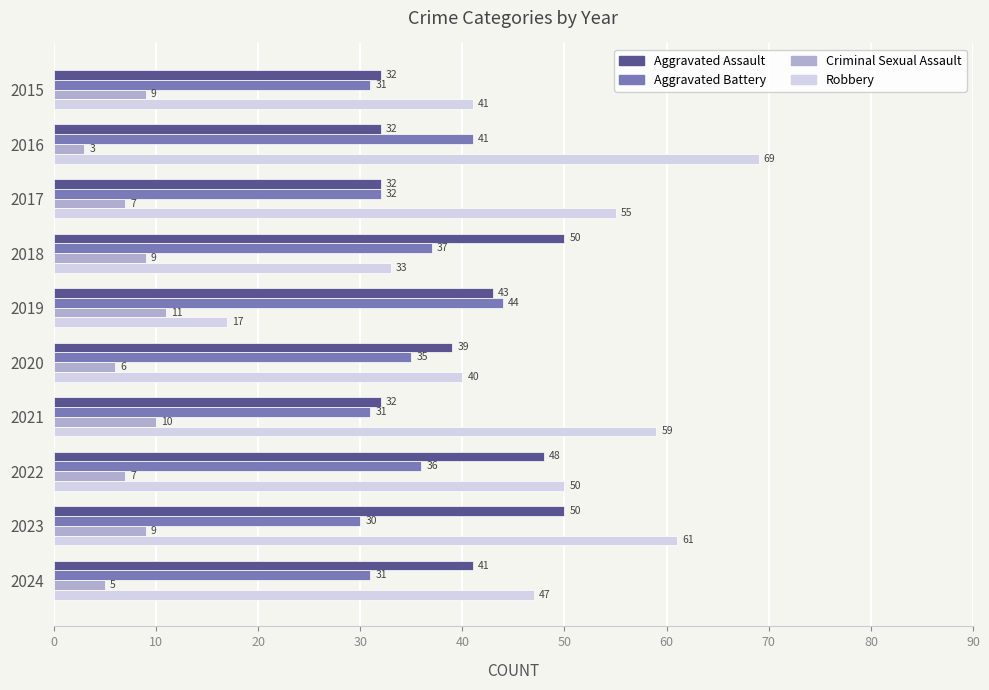

What is the maximum value for Criminal Sexual Assault?

11